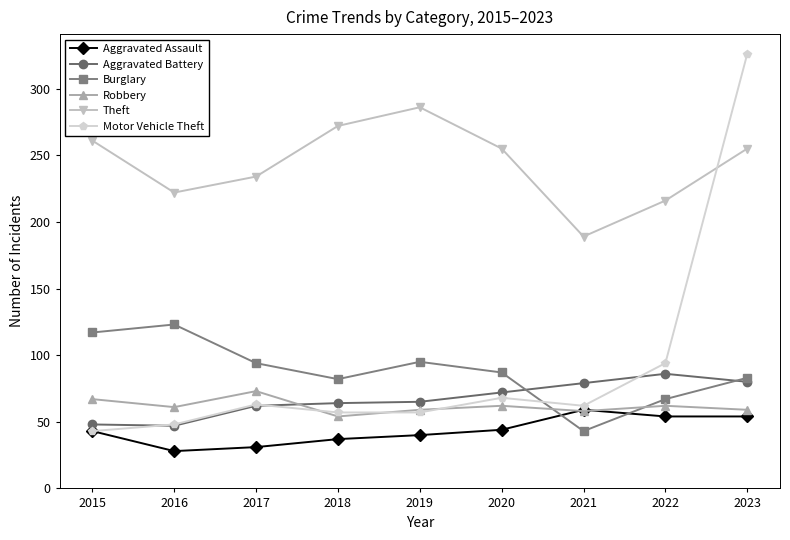

Where do Burglary and Motor Vehicle Theft first cross each other?

2020 and 2021